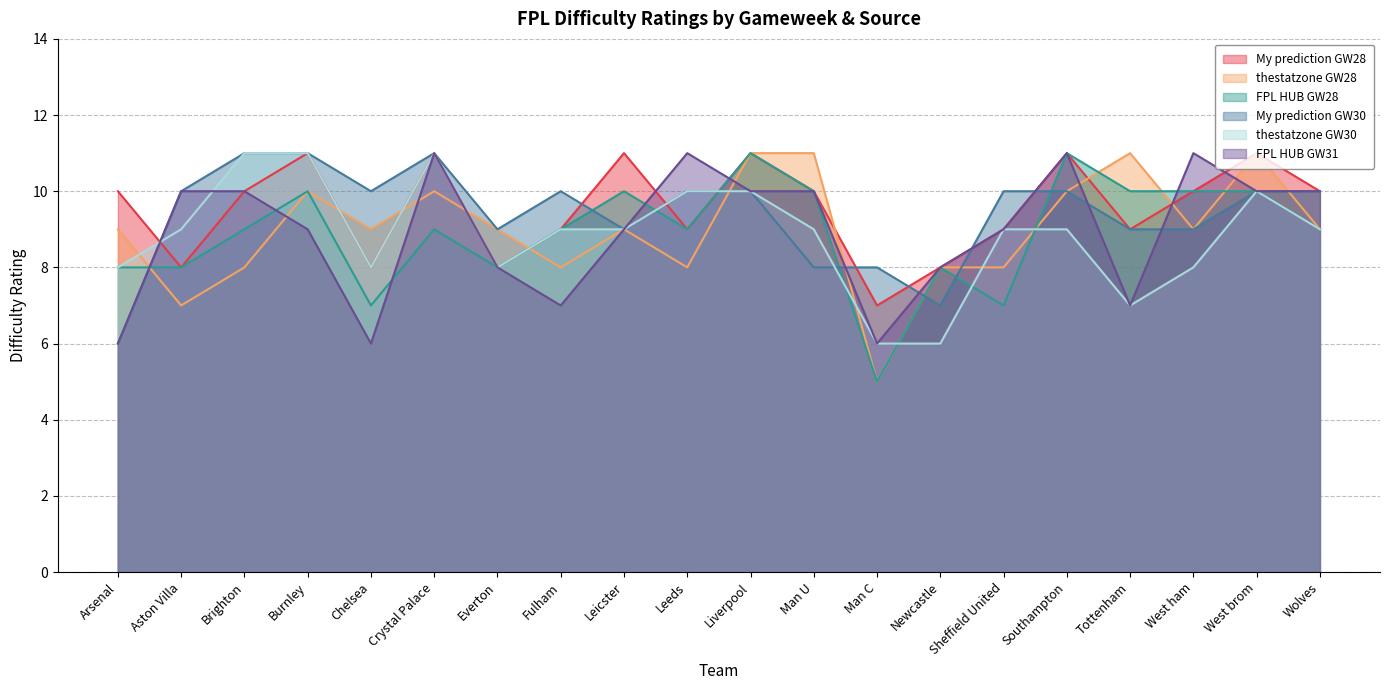

What is the approximate value of FPL HUB GW31 at Man U?

10